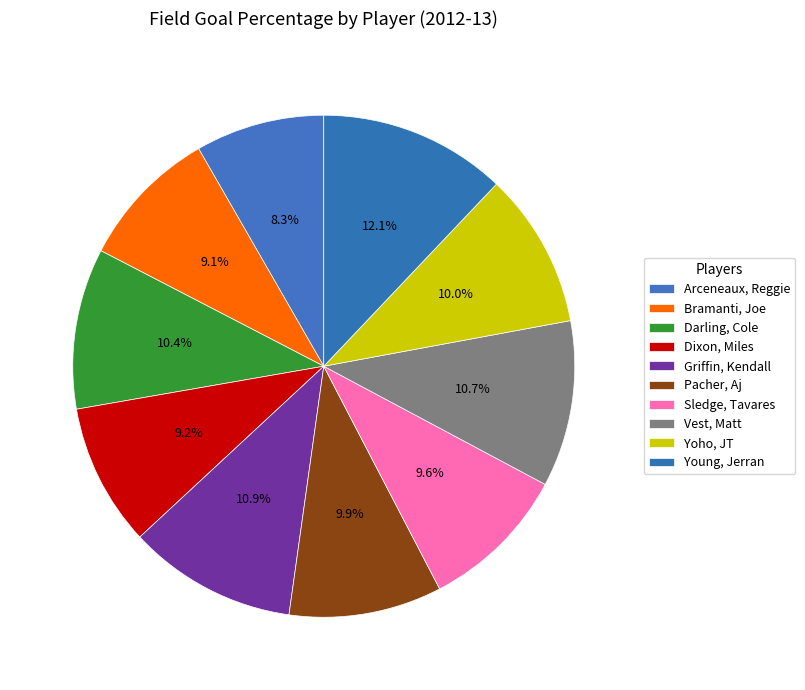

Count the number of slices in the pie.

10